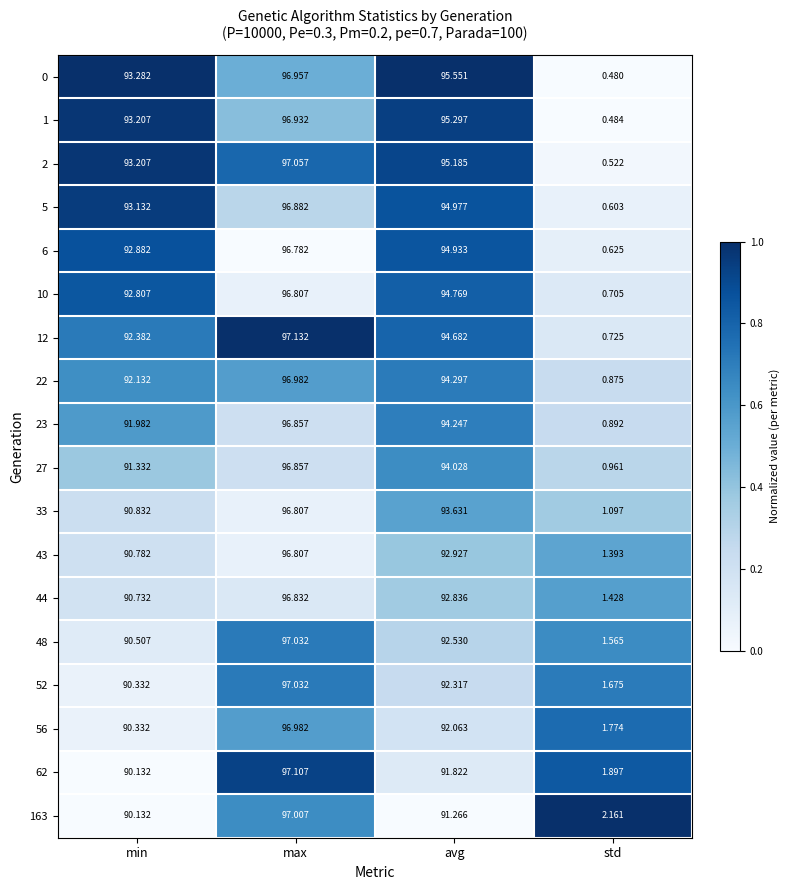

Is the value of 12 at max greater than the value of 44 at std?

Yes